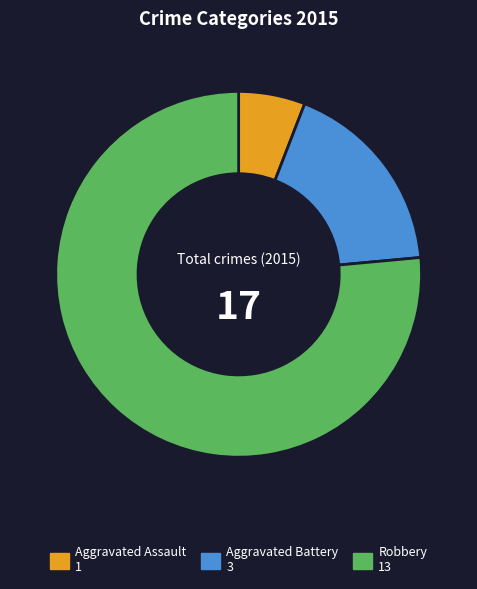

Do Robbery 13 and Aggravated Assault 1 together represent more than half of the pie?

Yes